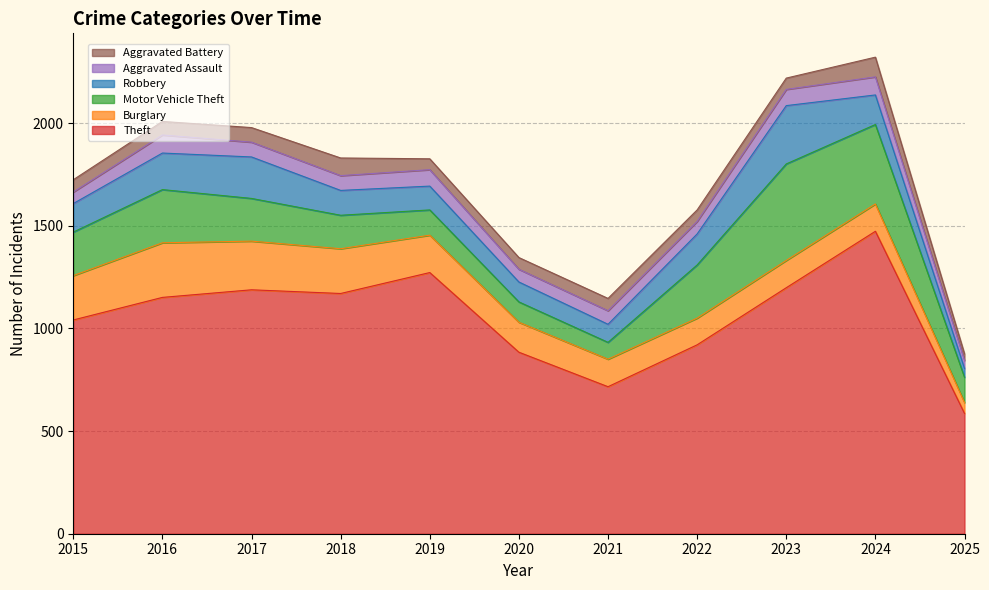

What is the spread (max minus min) of values at 2023?

1143